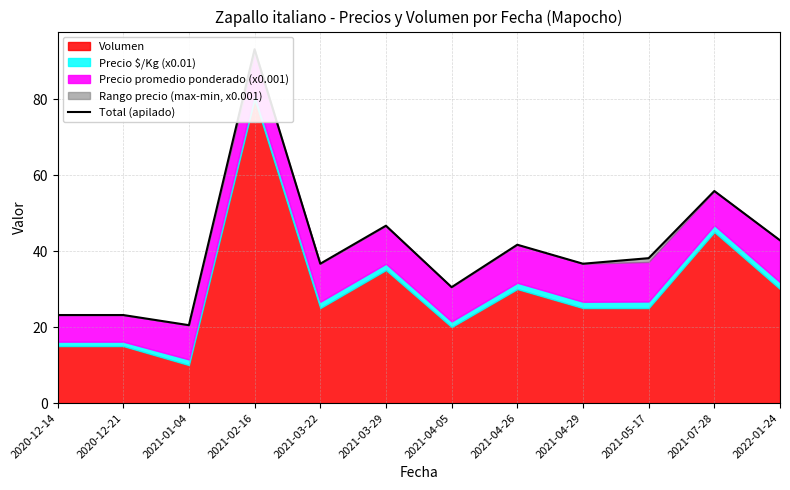

What is the value of the 6th point from the left?

46.7